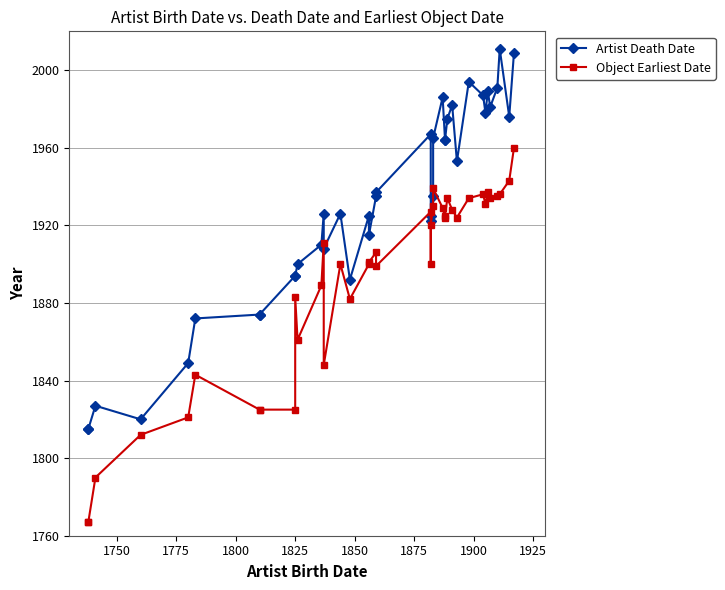

Does the chart have visible grid lines?

Yes